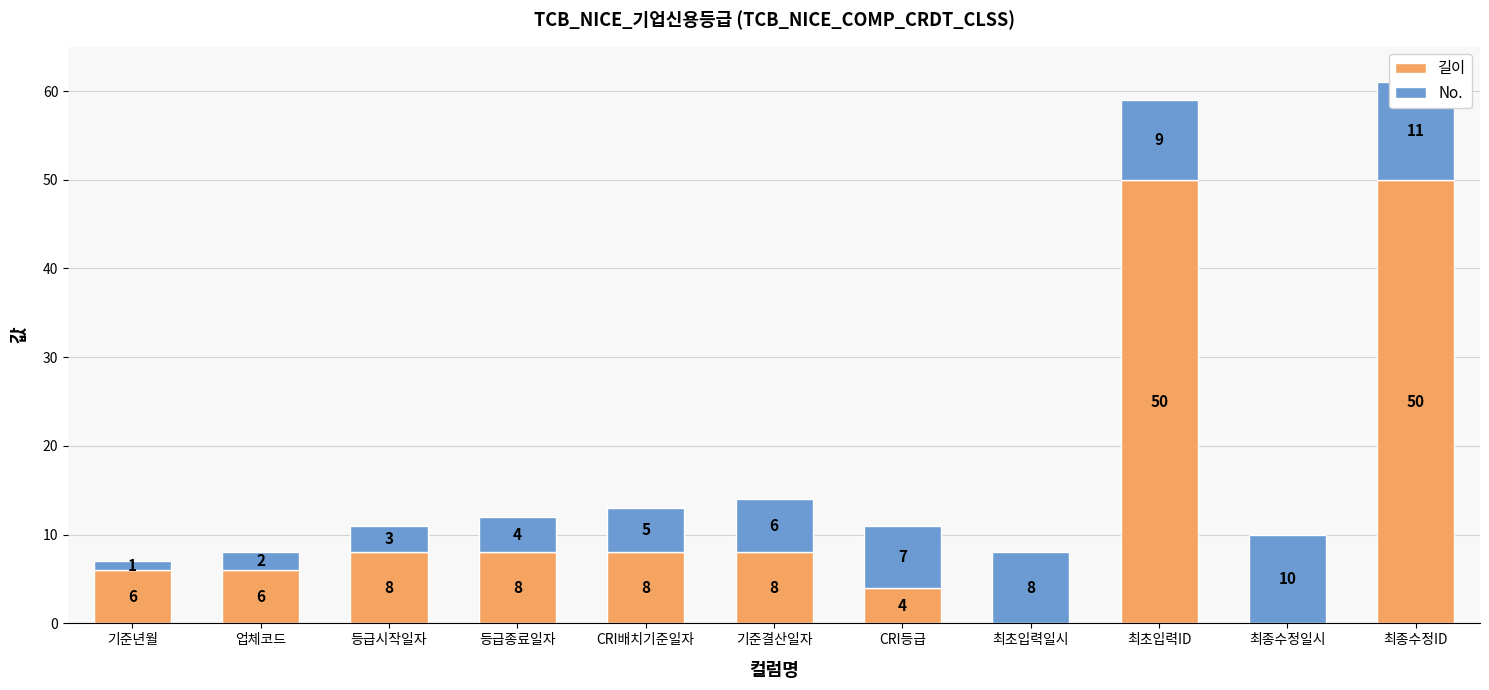

List the series in order of their overall mean, lowest first.

No., 길이